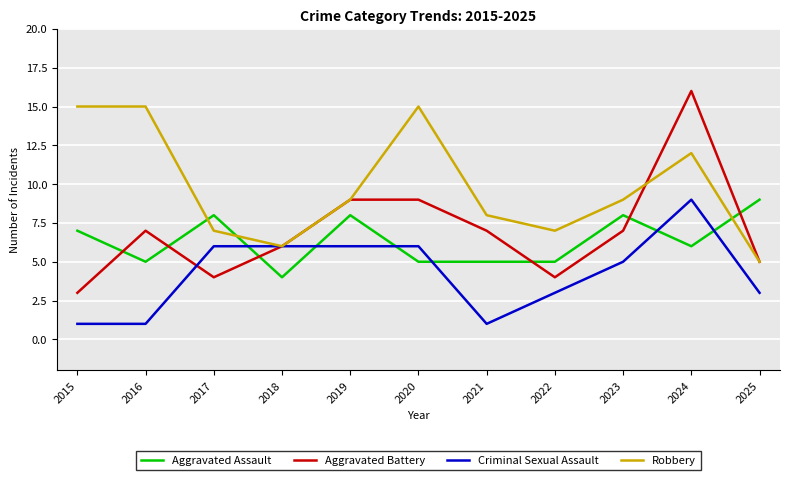

The value of Criminal Sexual Assault at 2015 is 1. True or false?

True